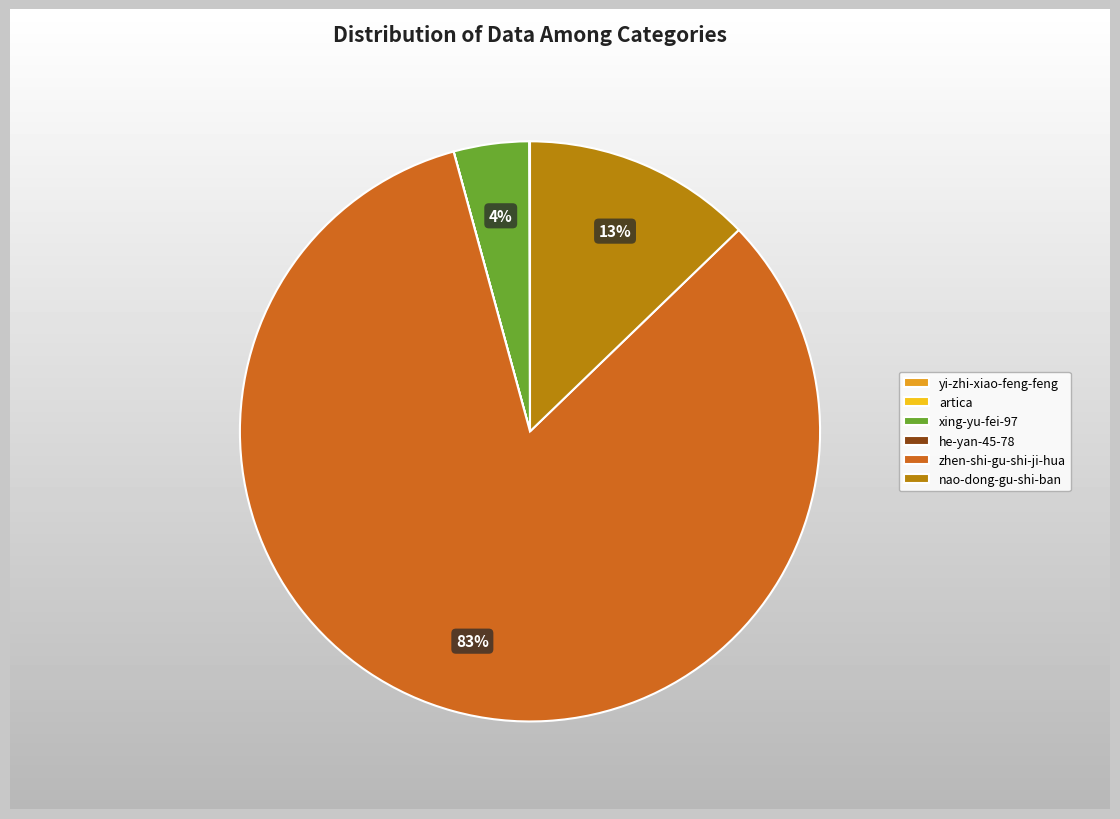

Which has a higher value, nao-dong-gu-shi-ban or zhen-shi-gu-shi-ji-hua?

zhen-shi-gu-shi-ji-hua